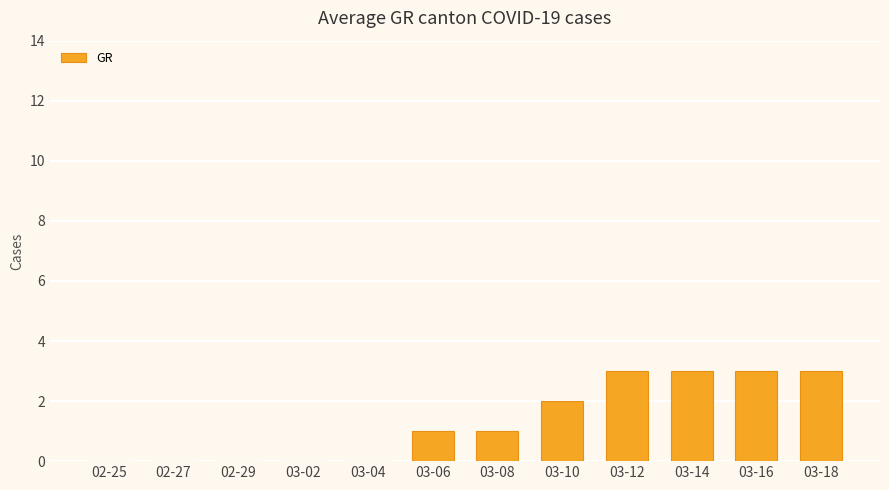

The value at 02-29 is 0. True or false?

True